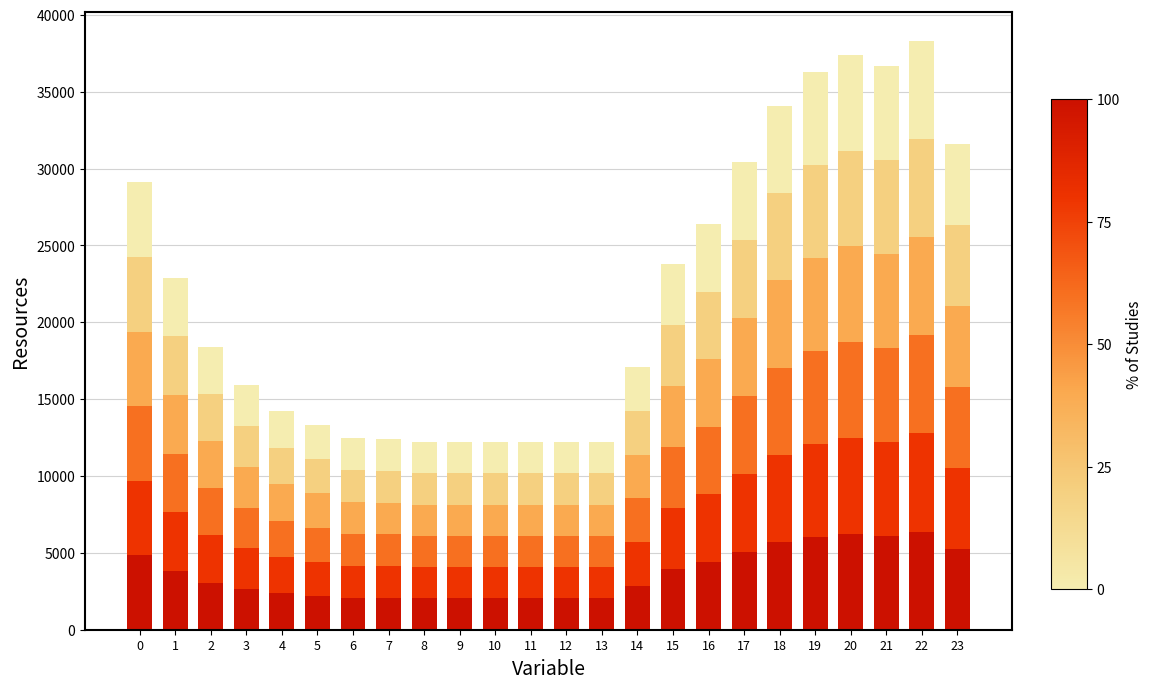

What is the total value across all series at 9?

12200.0